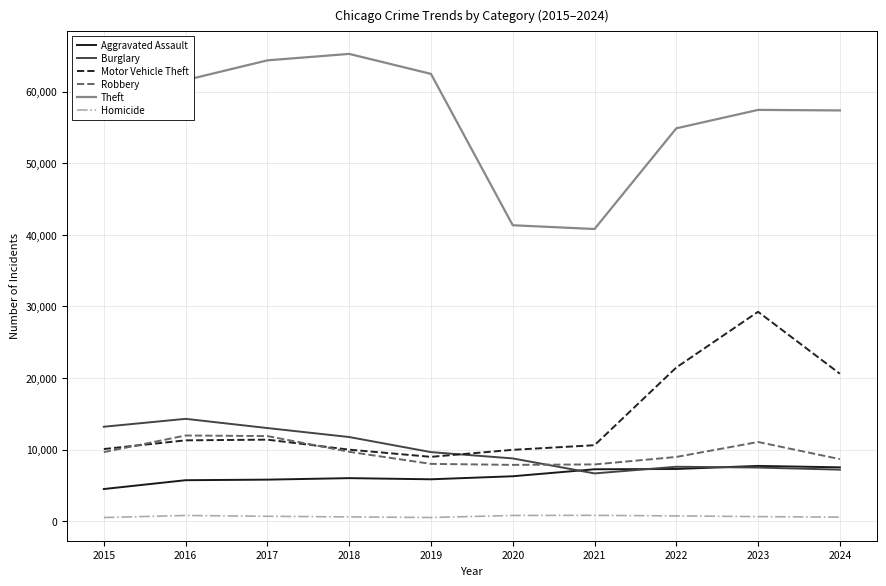

Is it true that Burglary equals 9638 at 2019?

True